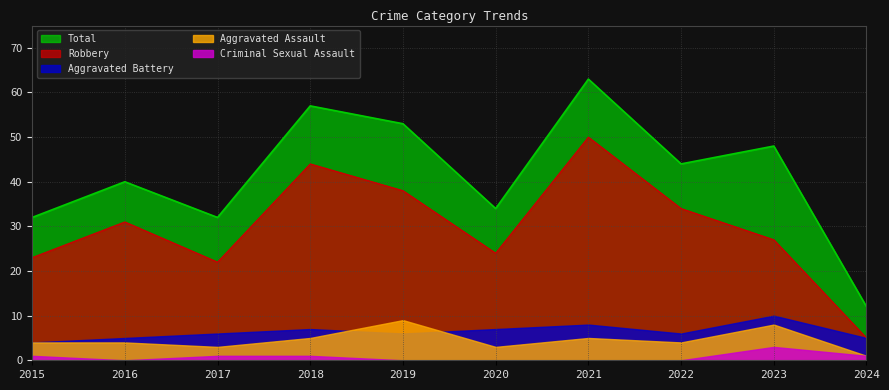

What is the difference between the maximum and minimum values in the Aggravated Assault series?

8